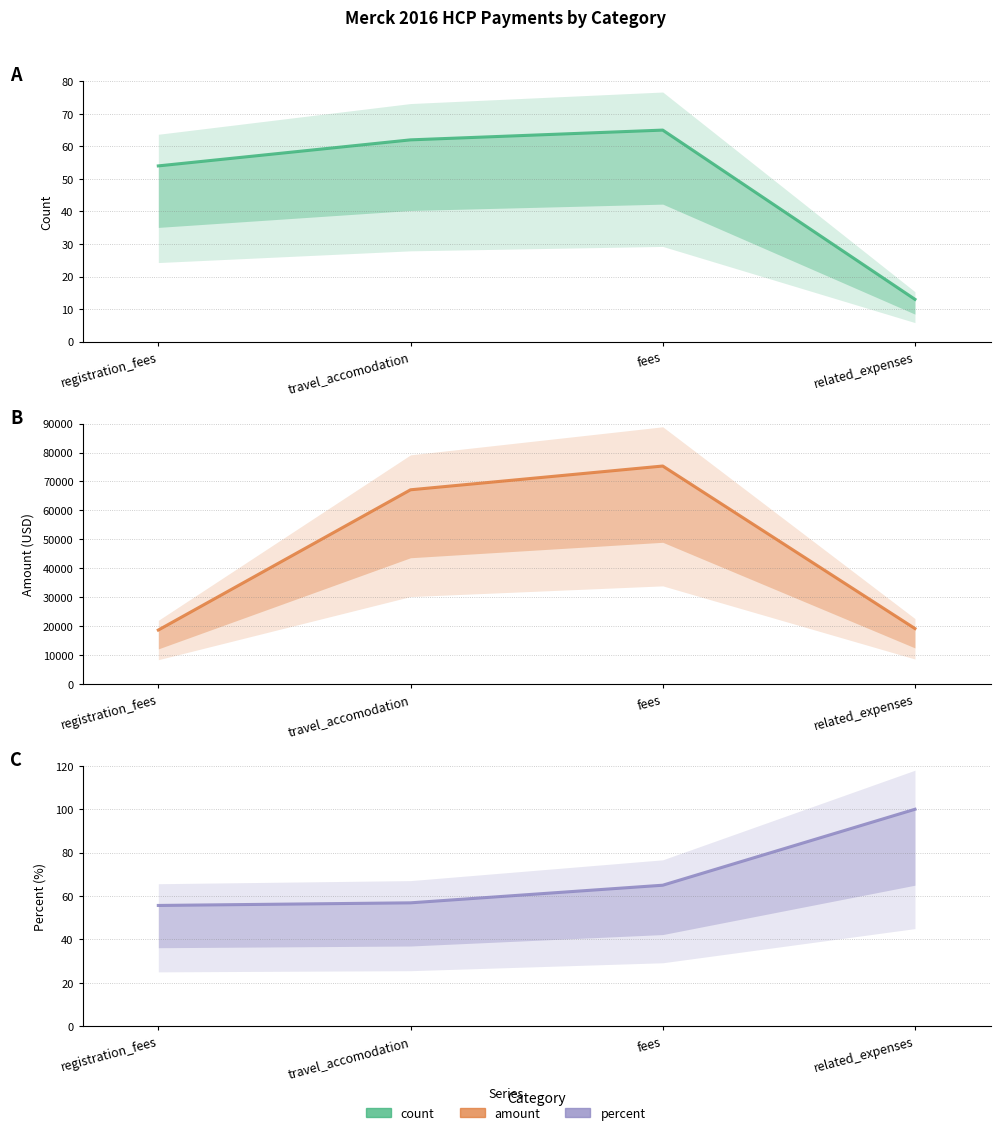

True or false: amount and percent intersect in this chart.

False